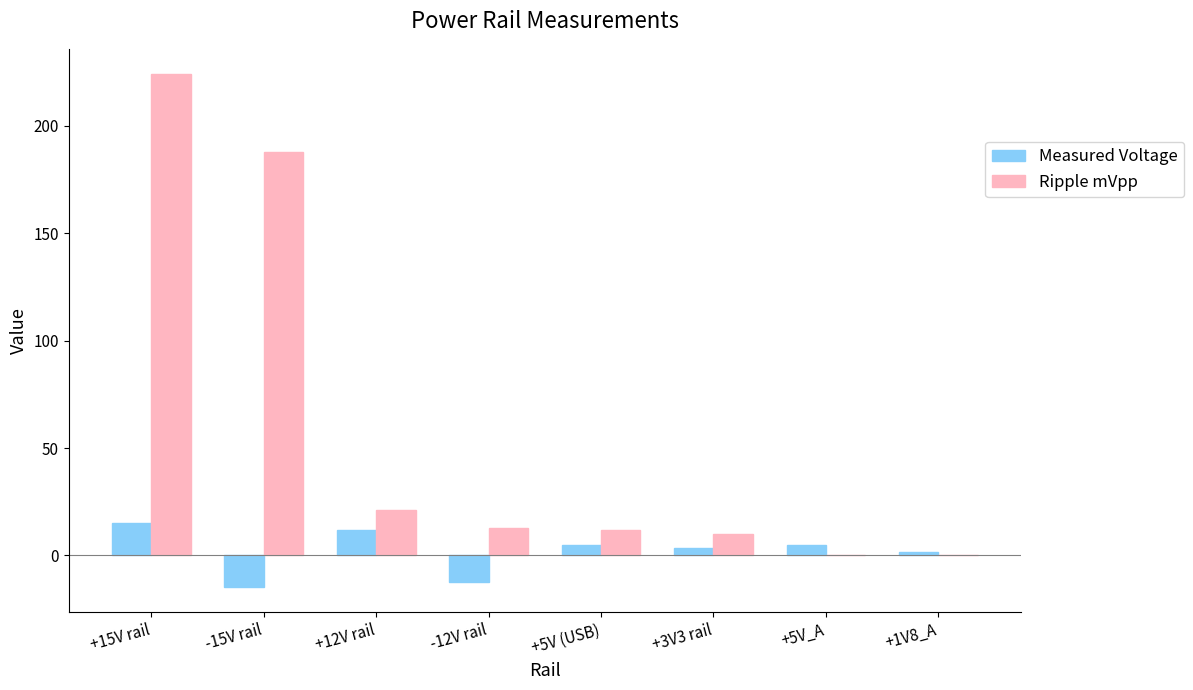

How many values in the Measured Voltage series exceed 4?

4